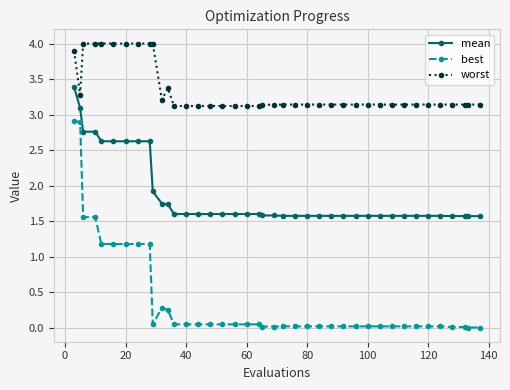

Which series has the widest spread of values?

best